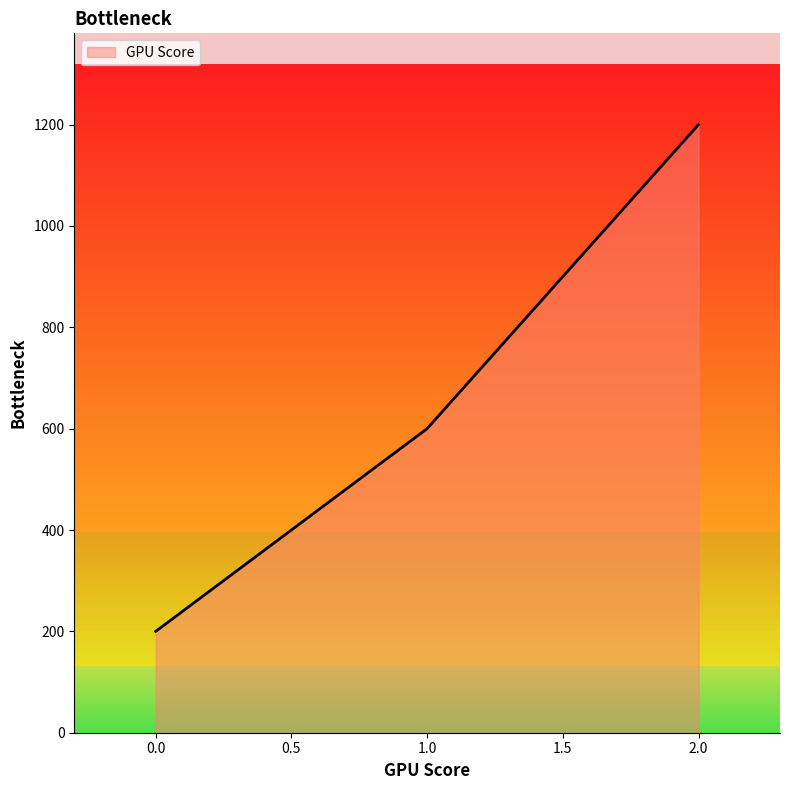

Reading right to left, transcribe all the data shown in this chart.

1200	600	200